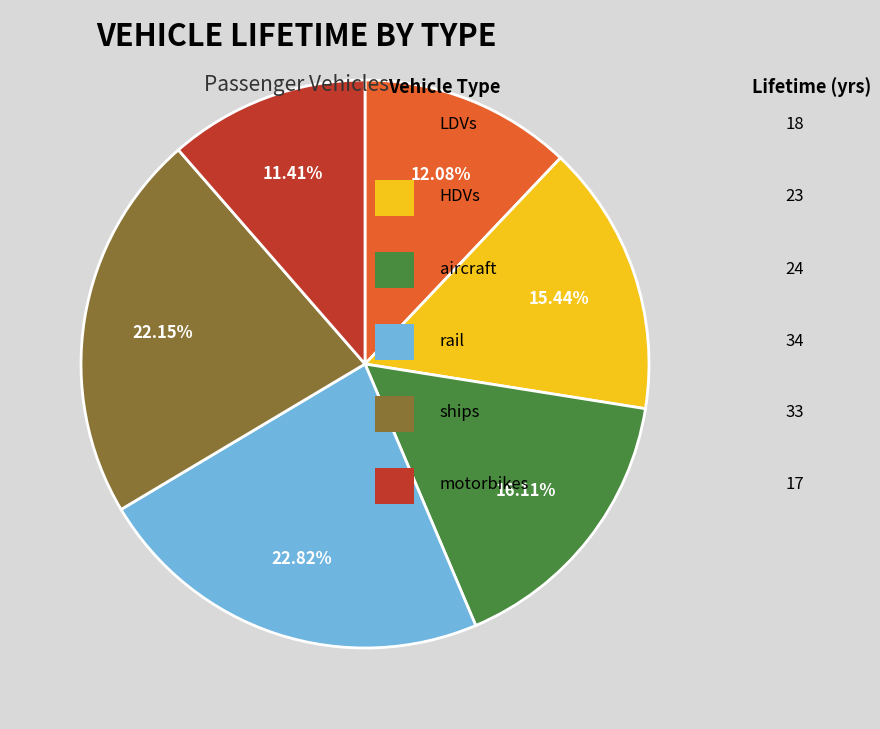

Count the number of slices in the pie.

6